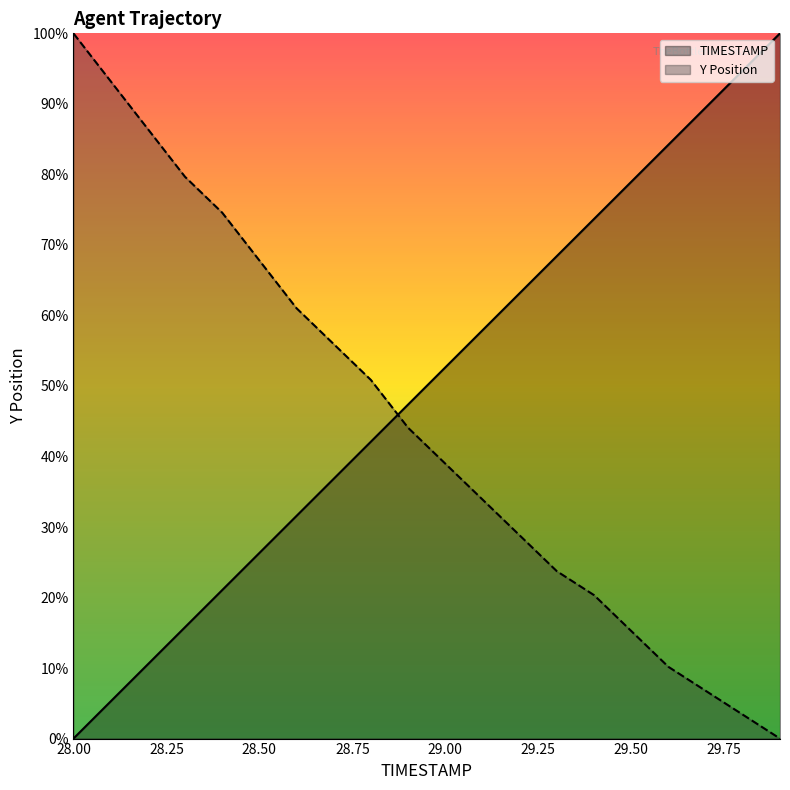

How many data points in Y are less than 44?

10